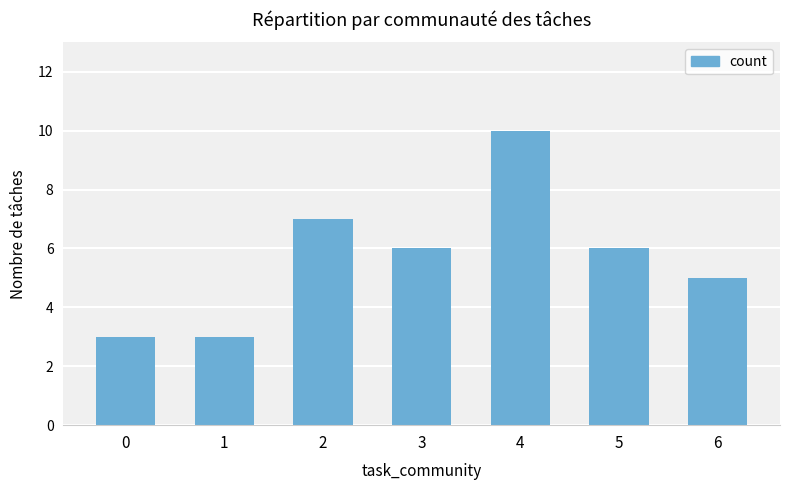

What is the sum of the values at 6 and 0?

8